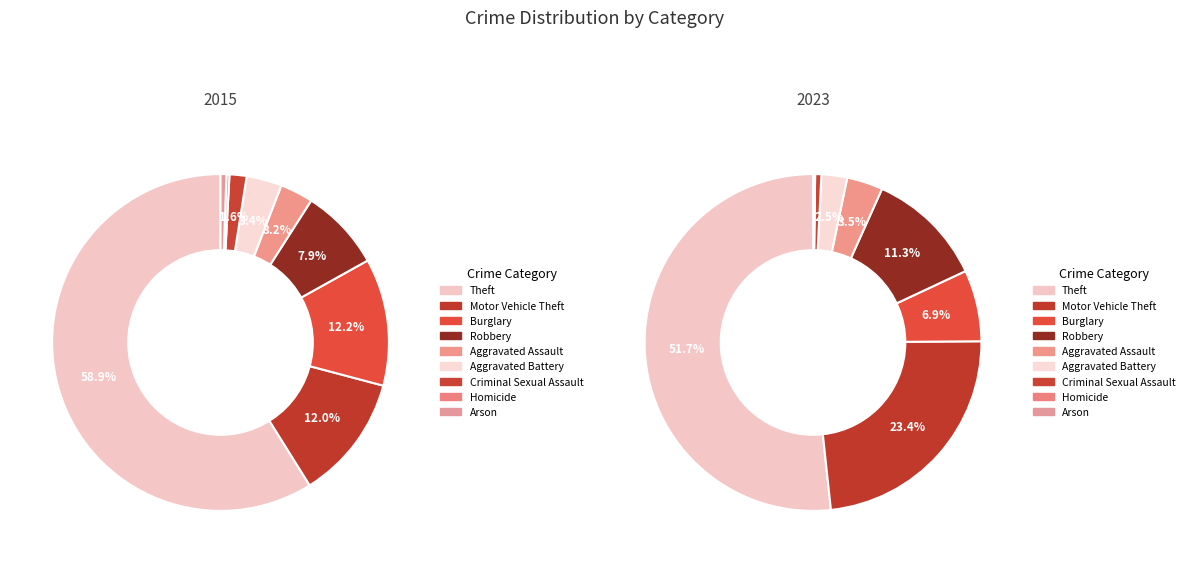

Which category has the biggest portion of the pie?

Theft